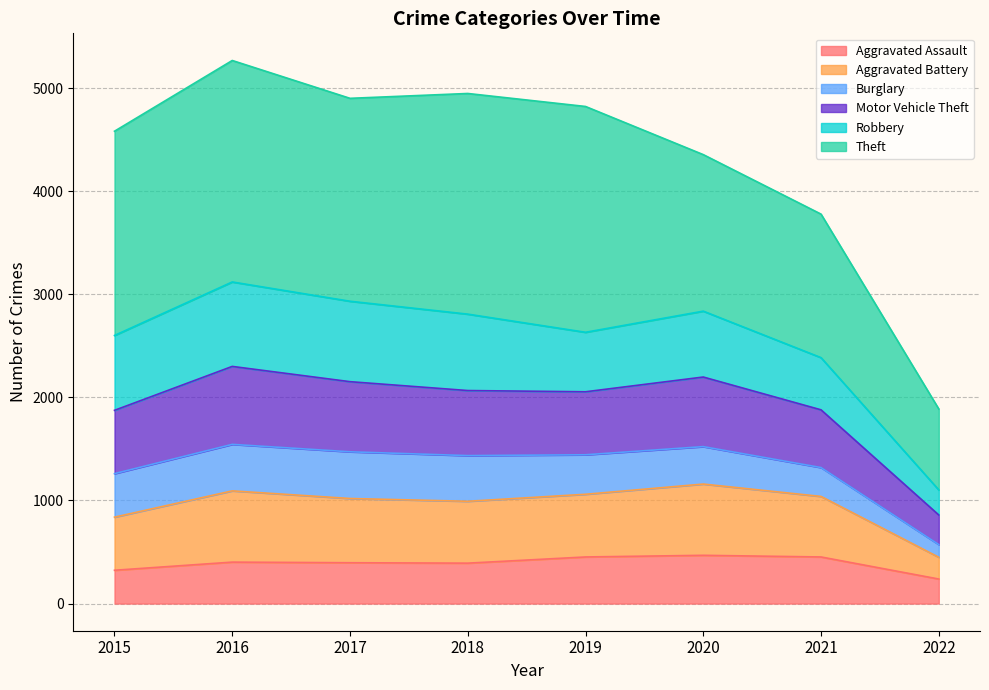

The value of Aggravated Assault at 2019 is 452. True or false?

True